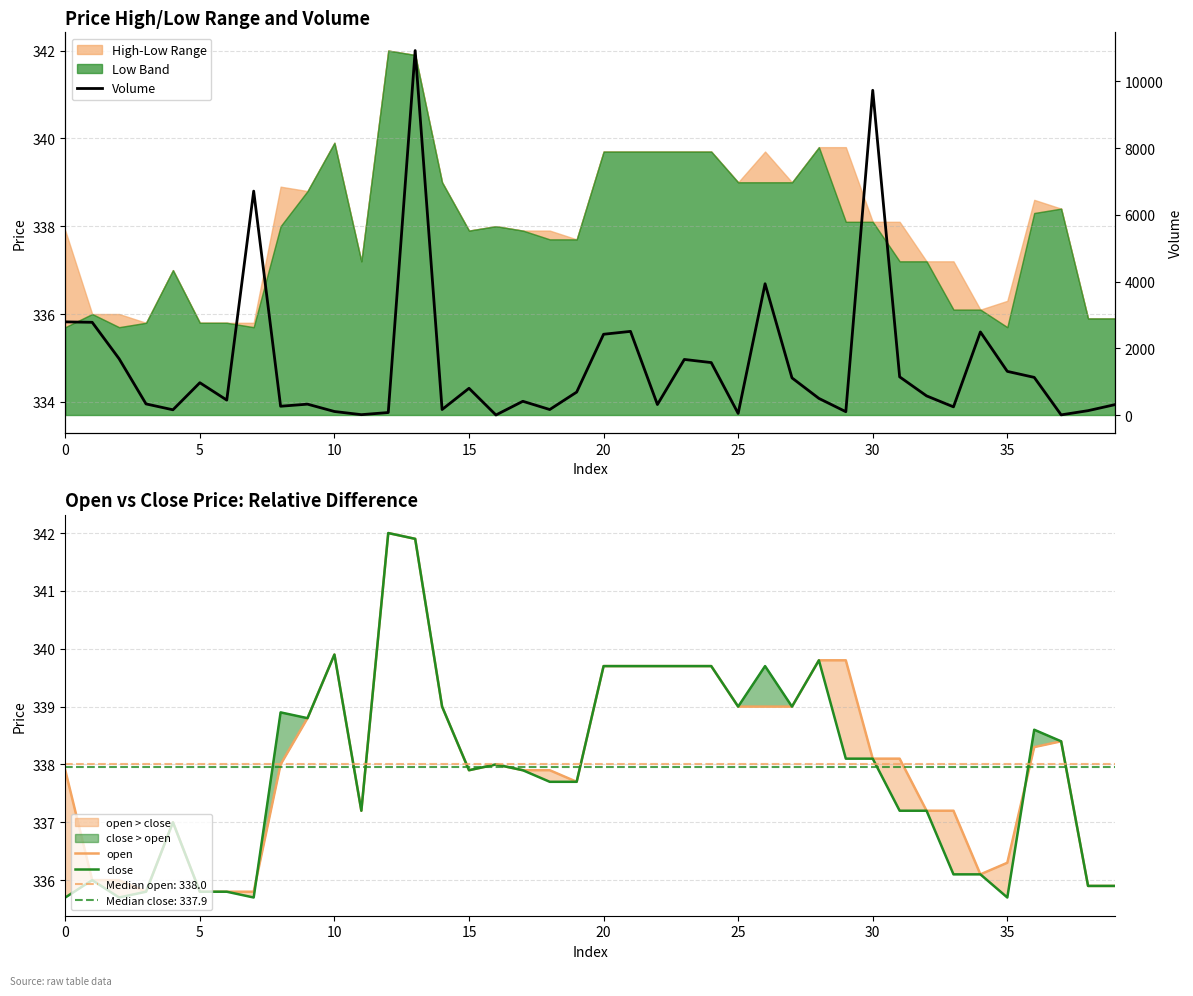

True or false: volume and open intersect in this chart.

True